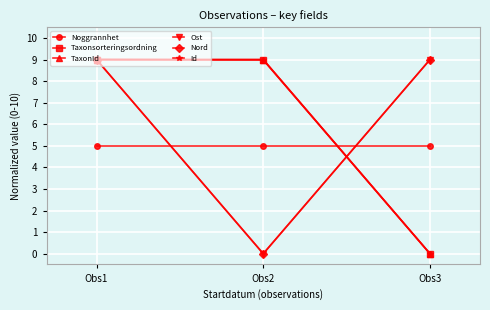

Does the chart have visible grid lines?

Yes